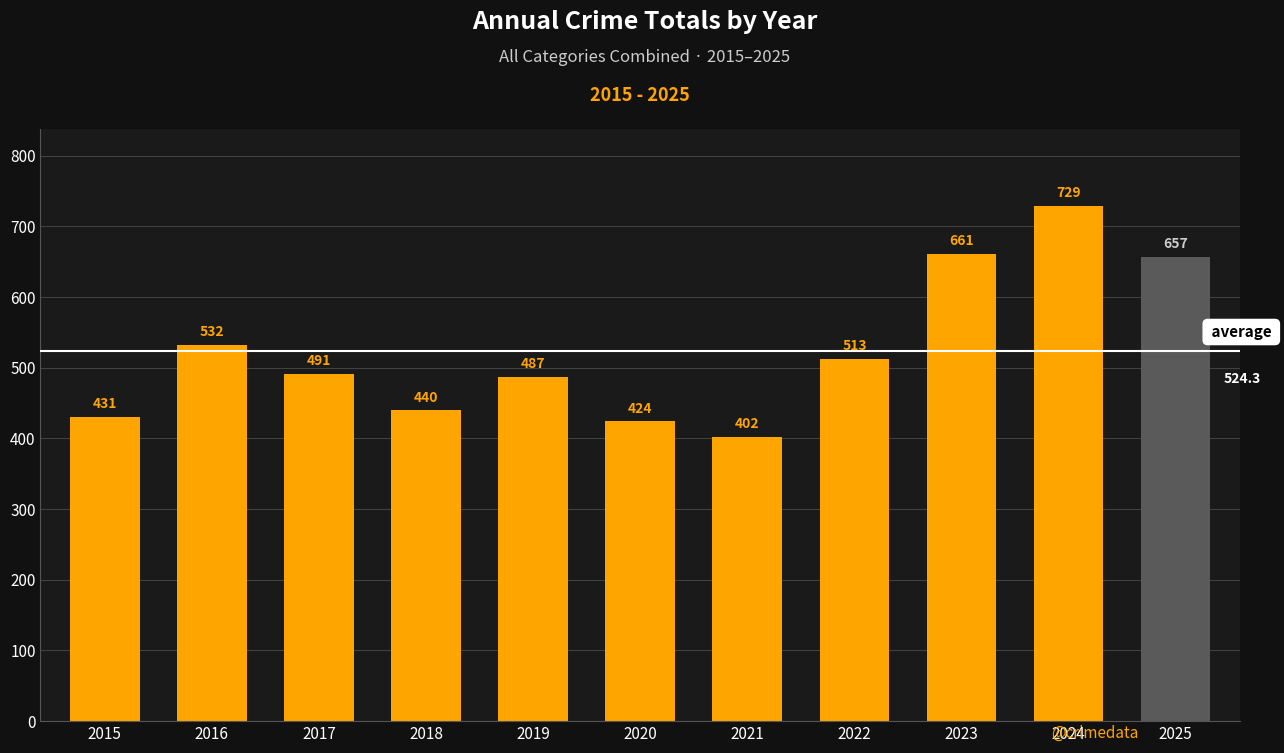

Count the number of data series in this chart.

1